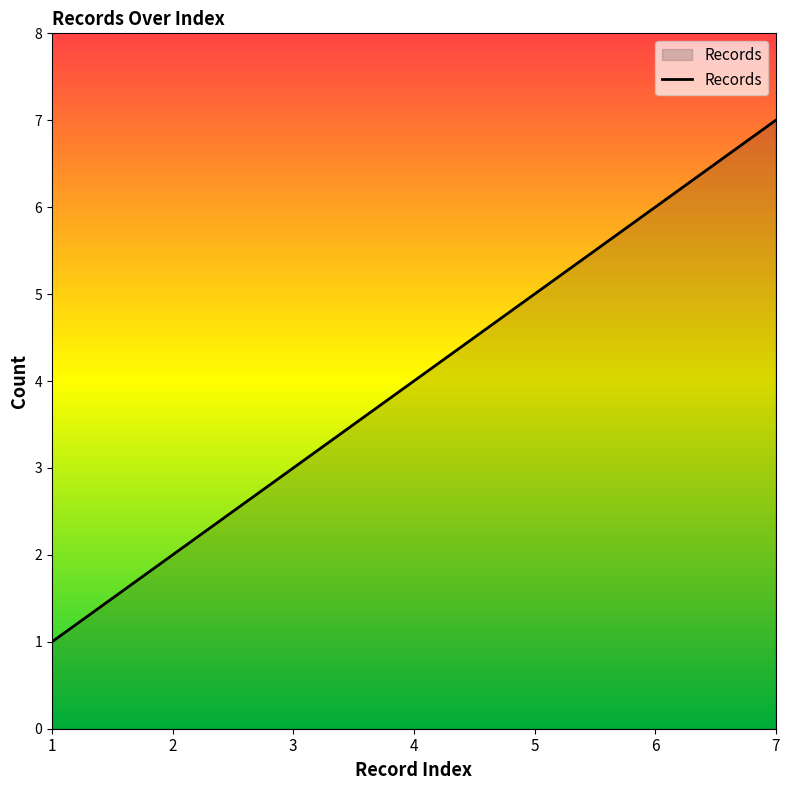

Reading left to right, extract all data points from this chart.

1=1	2=2	3=3	4=4	5=5	6=6	7=7